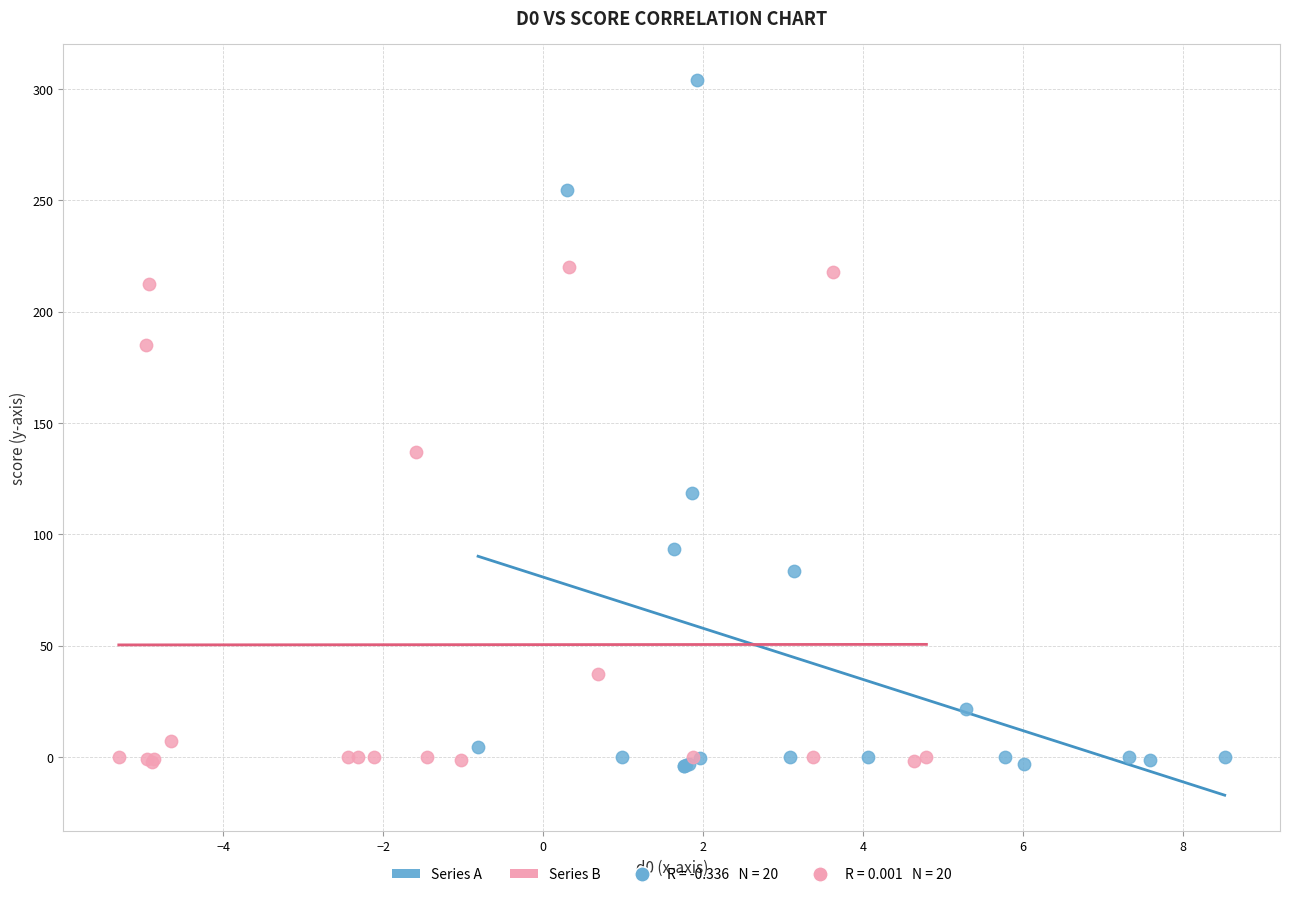

Which series has the widest spread of Y values?

Series A